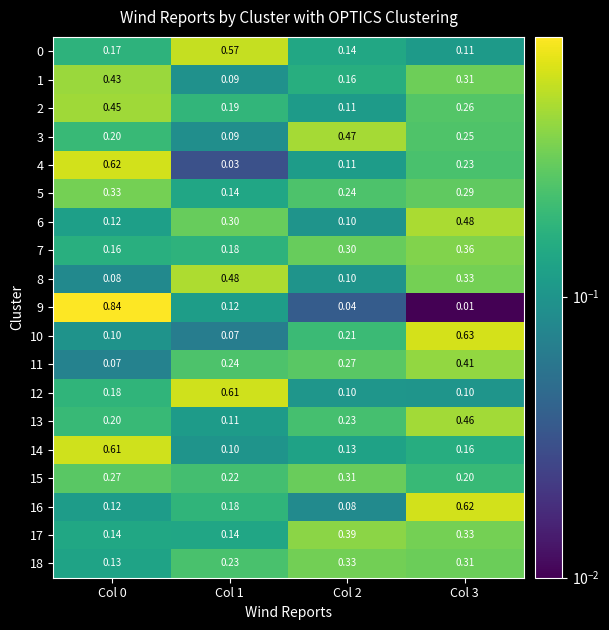

Is the value of 7 at Col 3 greater than the value of 15 at Col 0?

Yes